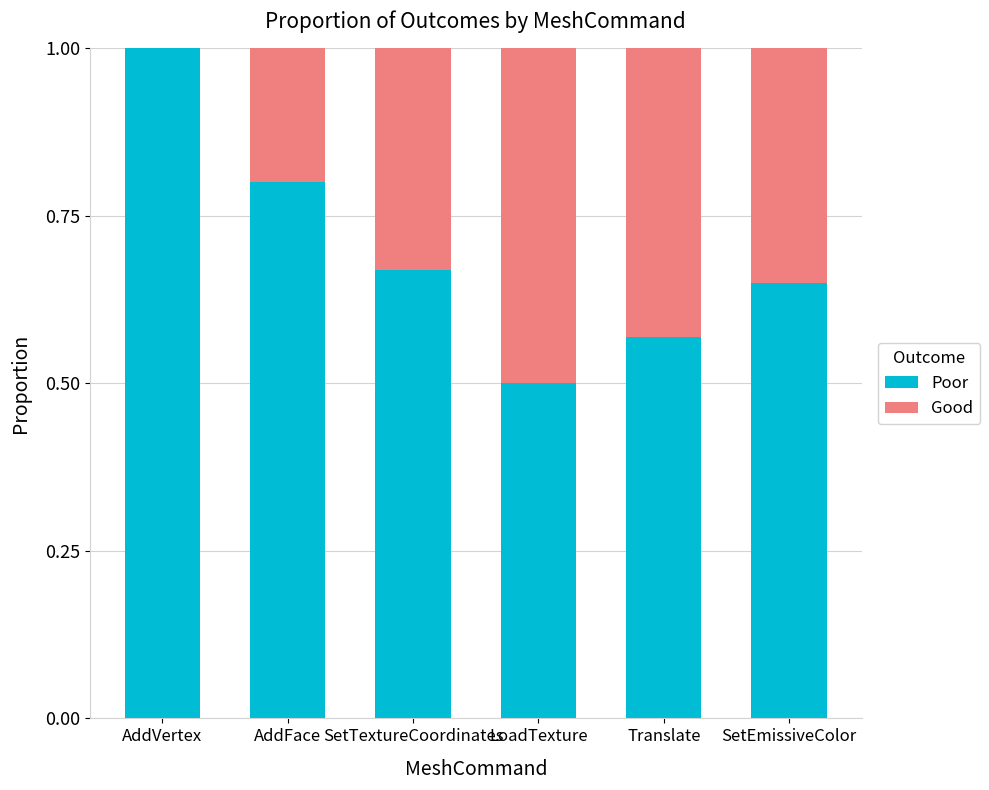

Which category has the highest value in the Poor series?

AddVertex